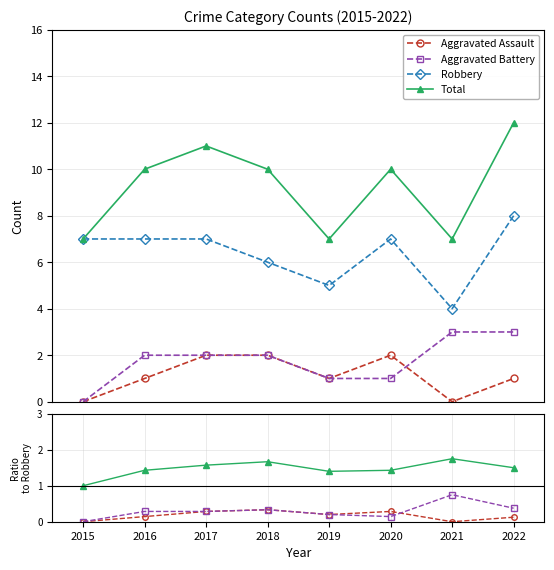

At which label is Aggravated Assault closest to 0?

2015